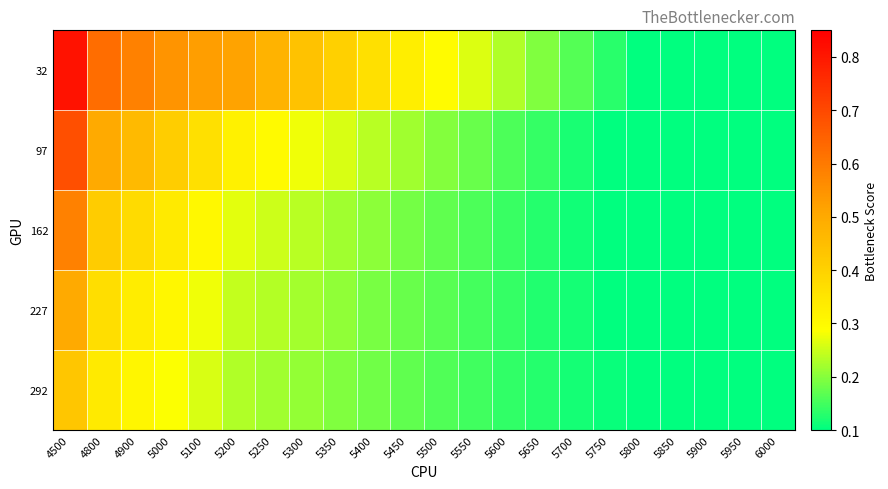

Reading left to right, extract all data points from this chart.

32: 4500=0.8	4800=0.6	4900=0.6	5000=0.5	5100=0.5	5200=0.5	5250=0.5	5300=0.4	5350=0.4	5400=0.4	5450=0.3	5500=0.3	5550=0.3	5600=0.2	5650=0.2	5700=0.2	5750=0.1	5800=0.1	5850=0.1	5900=0.1	5950=0.1	6000=0.1
97: 4500=0.7	4800=0.5	4900=0.5	5000=0.4	5100=0.4	5200=0.3	5250=0.3	5300=0.3	5350=0.3	5400=0.2	5450=0.2	5500=0.2	5550=0.2	5600=0.2	5650=0.1	5700=0.1	5750=0.1	5800=0.1	5850=0.1	5900=0.1	5950=0.1	6000=0.1
162: 4500=0.6	4800=0.4	4900=0.4	5000=0.3	5100=0.3	5200=0.3	5250=0.3	5300=0.2	5350=0.2	5400=0.2	5450=0.2	5500=0.2	5550=0.2	5600=0.1	5650=0.1	5700=0.1	5750=0.1	5800=0.1	5850=0.1	5900=0.1	5950=0.1	6000=0.1
227: 4500=0.5	4800=0.4	4900=0.3	5000=0.3	5100=0.3	5200=0.2	5250=0.2	5300=0.2	5350=0.2	5400=0.2	5450=0.2	5500=0.2	5550=0.2	5600=0.1	5650=0.1	5700=0.1	5750=0.1	5800=0.1	5850=0.1	5900=0.1	5950=0.1	6000=0.1
292: 4500=0.4	4800=0.3	4900=0.3	5000=0.3	5100=0.3	5200=0.2	5250=0.2	5300=0.2	5350=0.2	5400=0.2	5450=0.2	5500=0.2	5550=0.1	5600=0.1	5650=0.1	5700=0.1	5750=0.1	5800=0.1	5850=0.1	5900=0.1	5950=0.1	6000=0.1